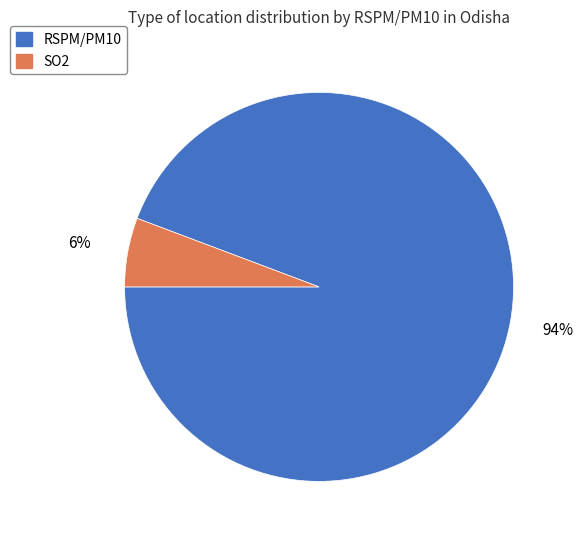

How many segments does this pie chart have?

2